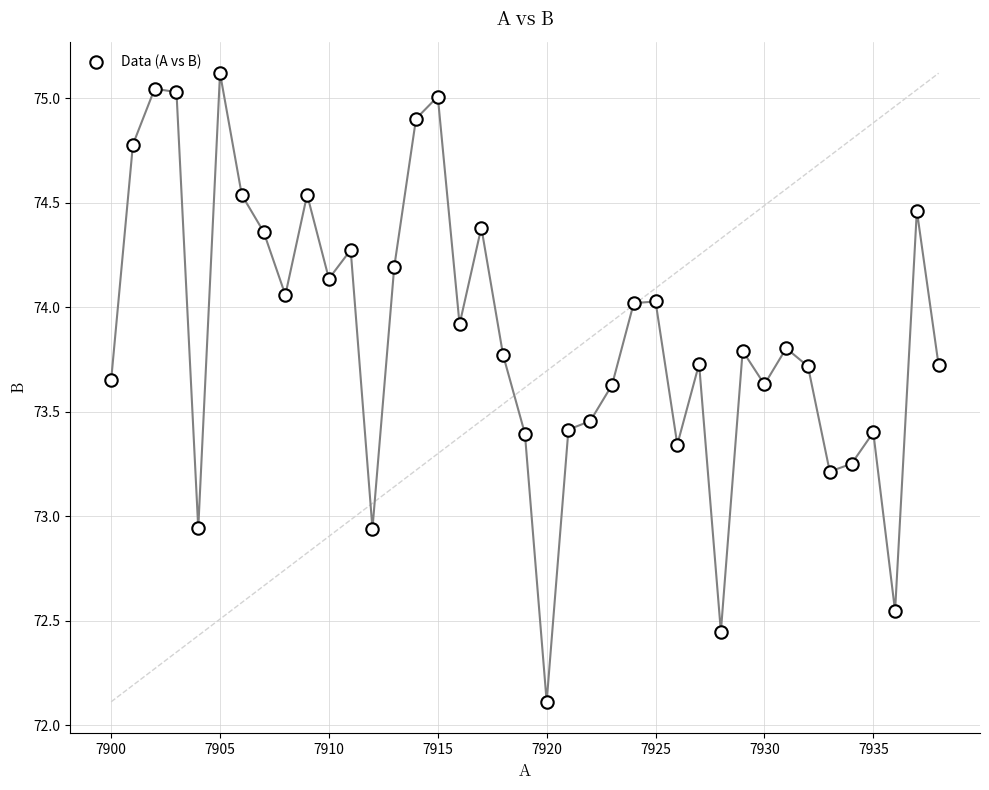

What is the range of X values (max minus min)?

38.0